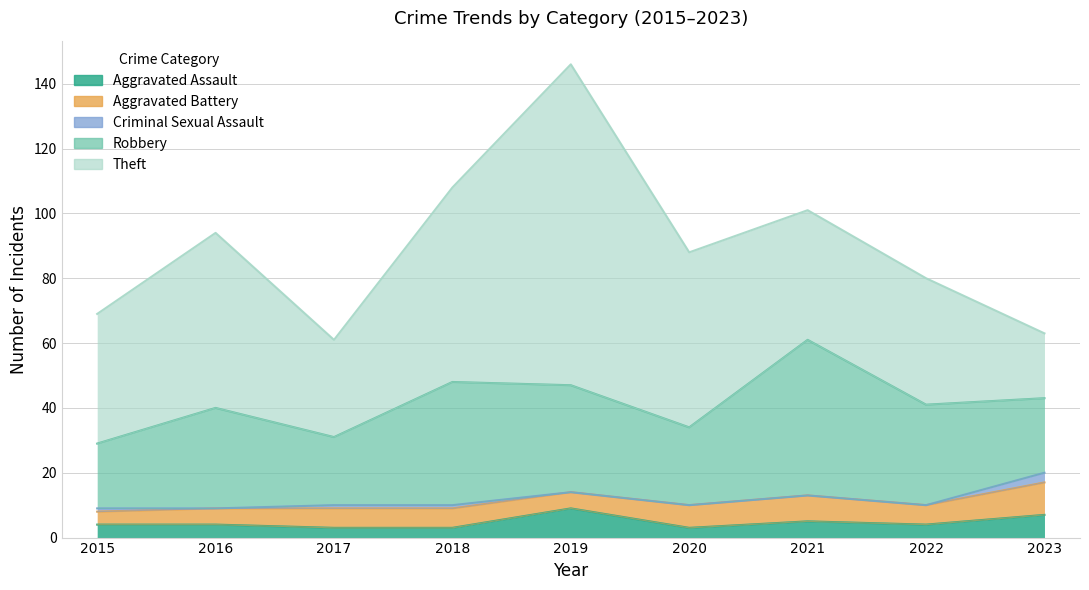

True or false: Theft and Aggravated Assault cross at least once.

False